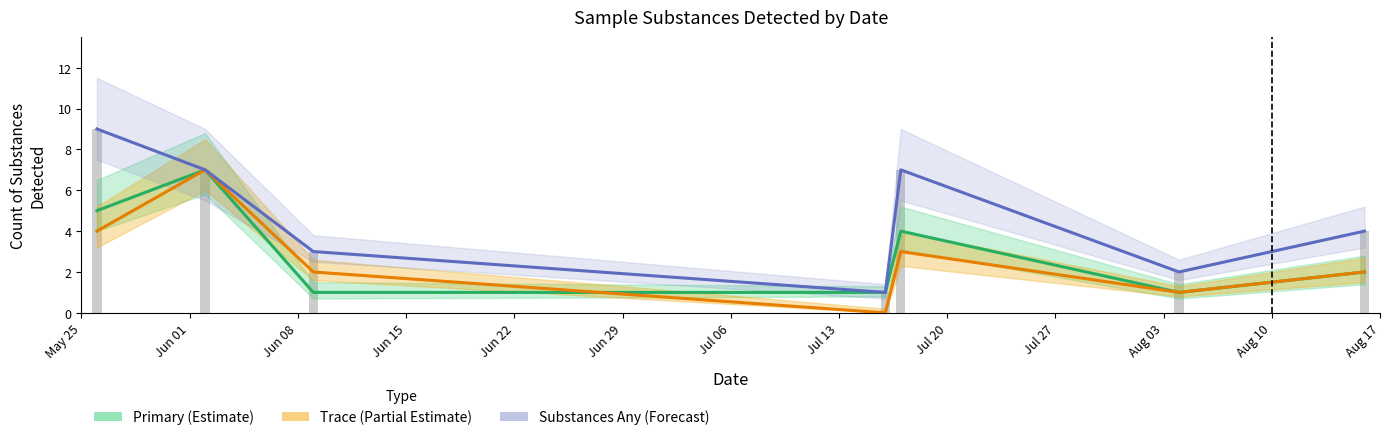

What is the average value of the Trace (Partial Estimate) series?

3